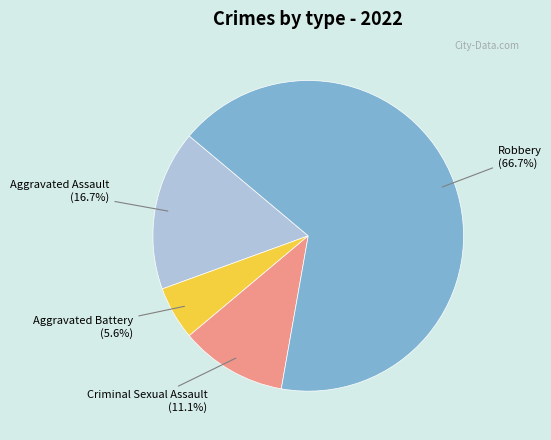

Is there a majority slice in this chart?

Yes